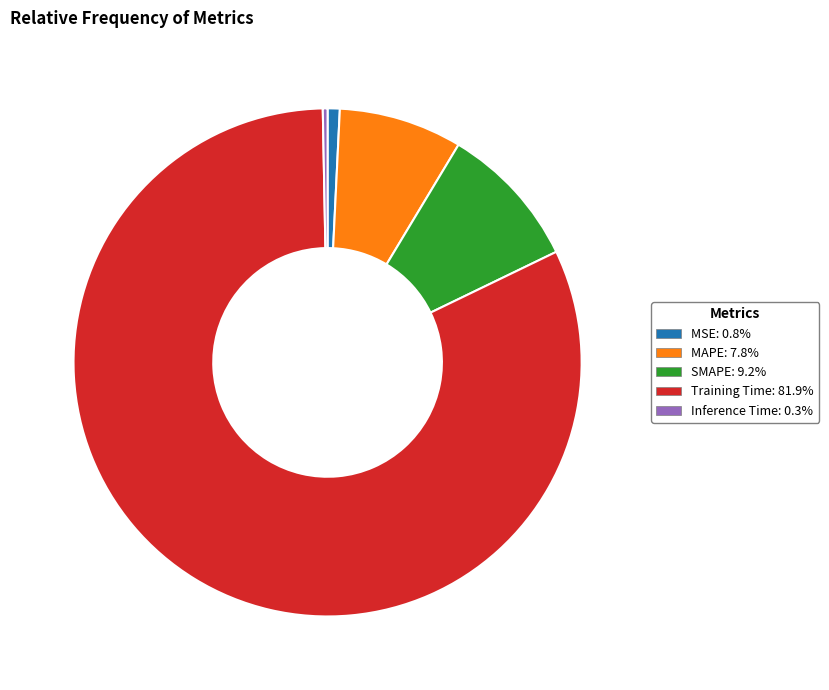

Combined, do Inference Time and MSE account for over 50%?

No